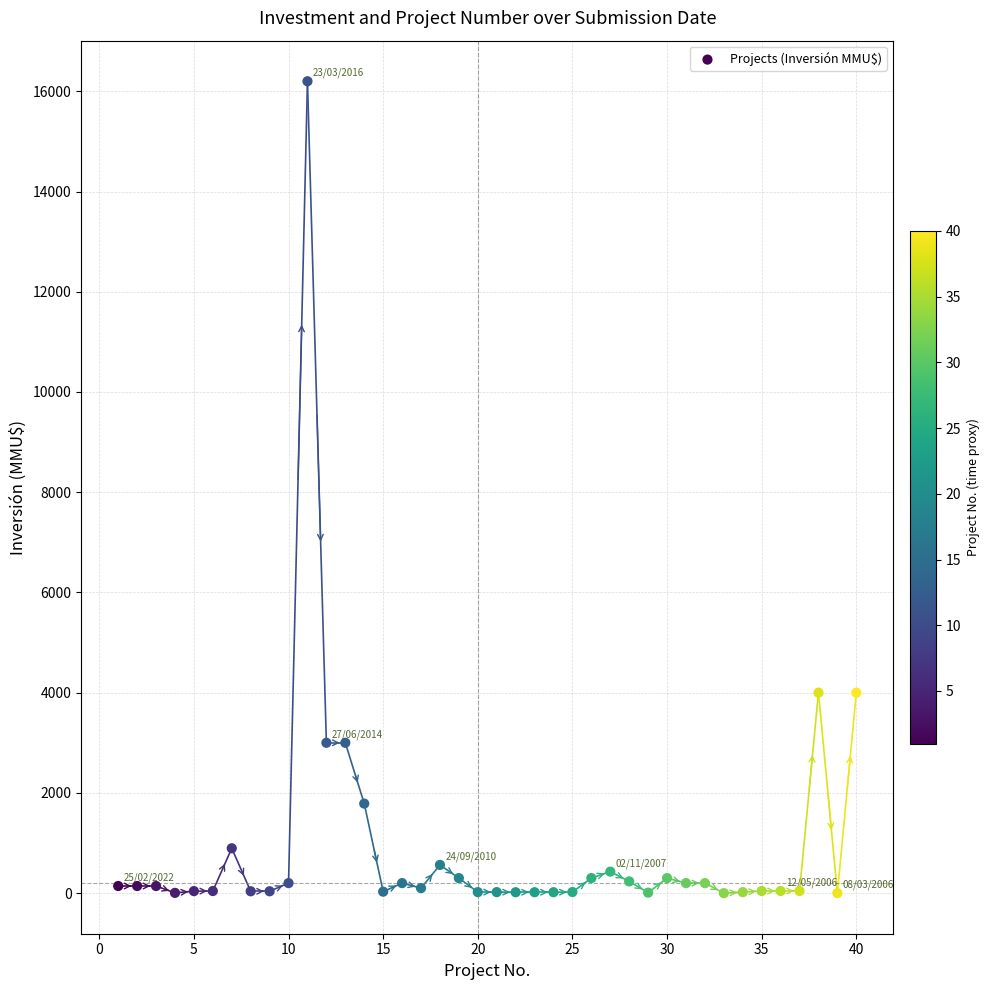

What is the range of Y values (max minus min)?

16200